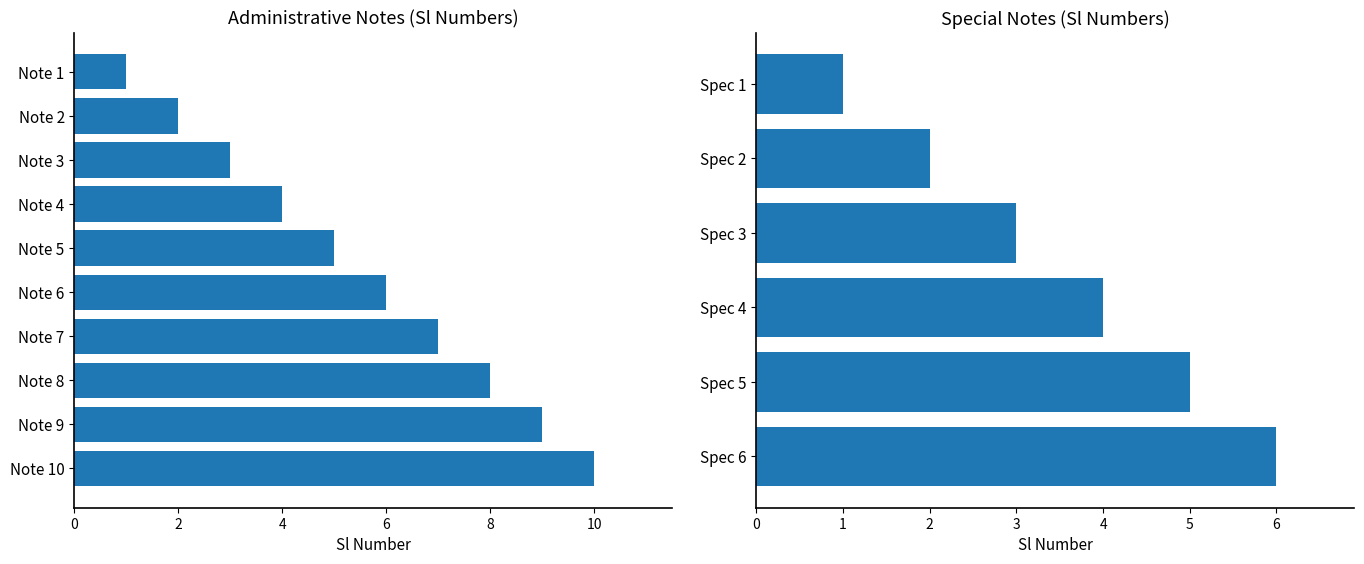

Is it true that the value at Note 9 is 9?

True